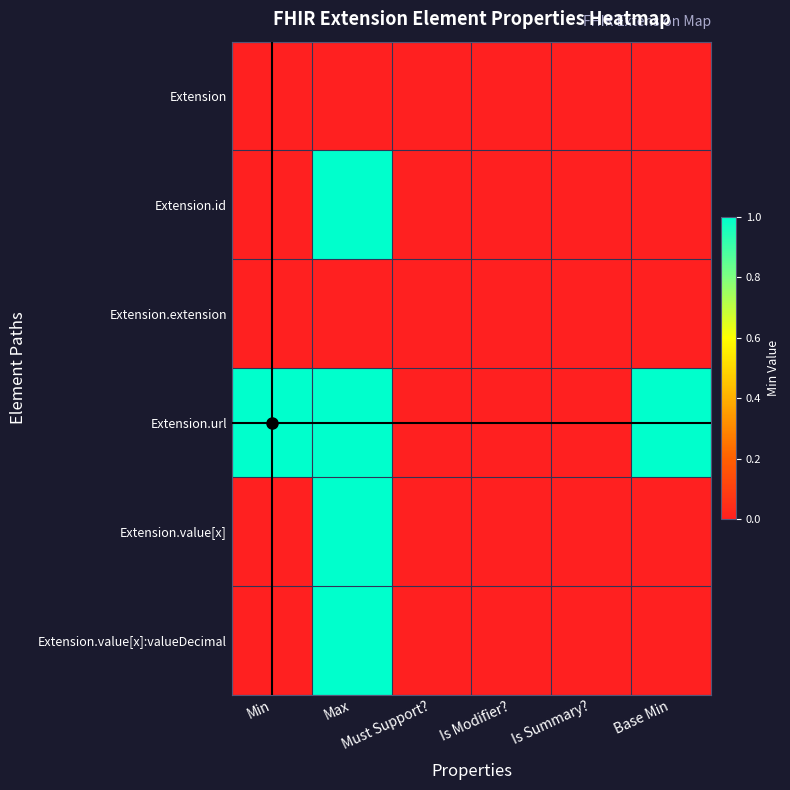

Between Must Support? and Min, which is larger?

Must Support?